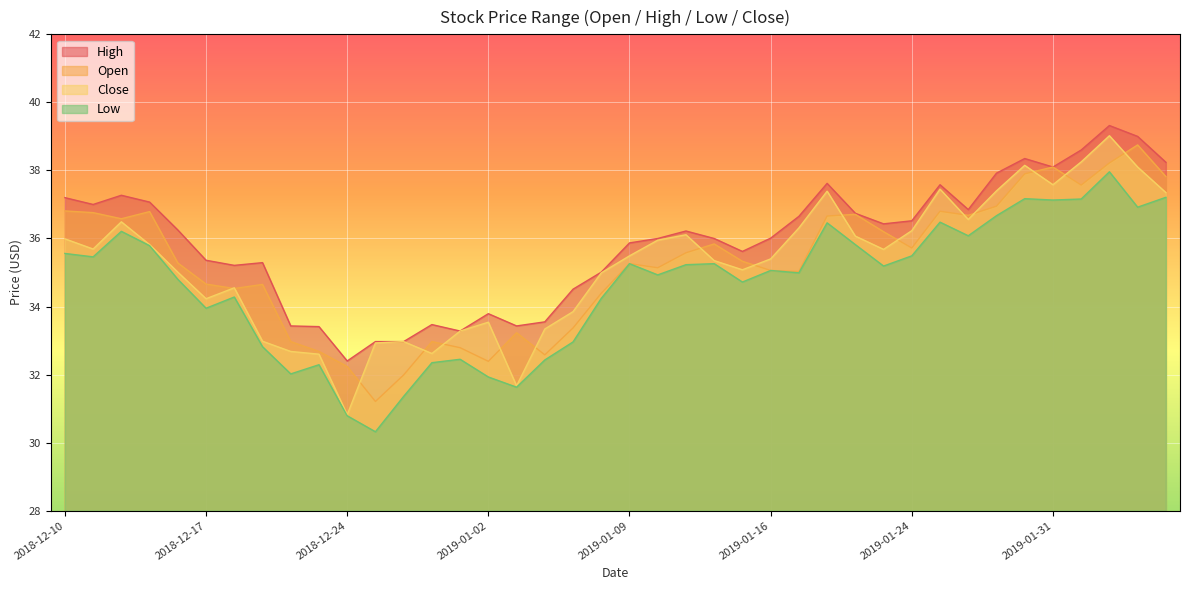

What is the difference between the second highest and second lowest values in the high series?

6.0